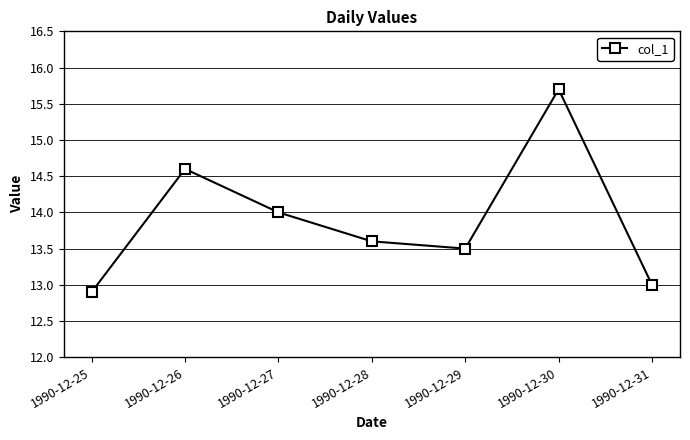

Rank the categories by value from highest to lowest.

1990-12-30, 1990-12-26, 1990-12-27, 1990-12-28, 1990-12-29, 1990-12-31, 1990-12-25